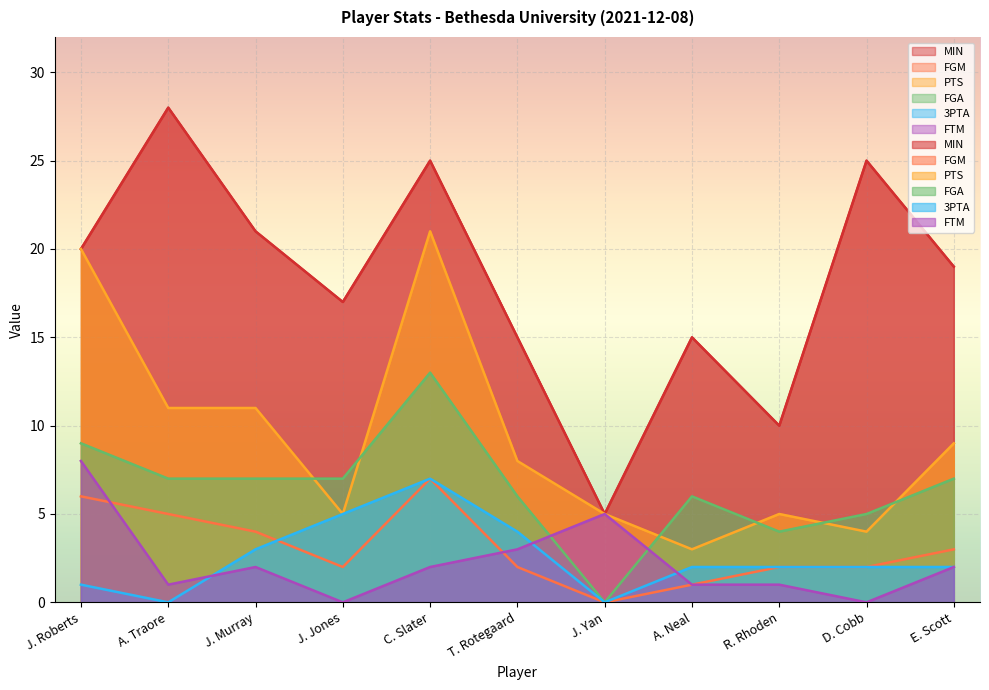

How many categories are shown in the chart?

11